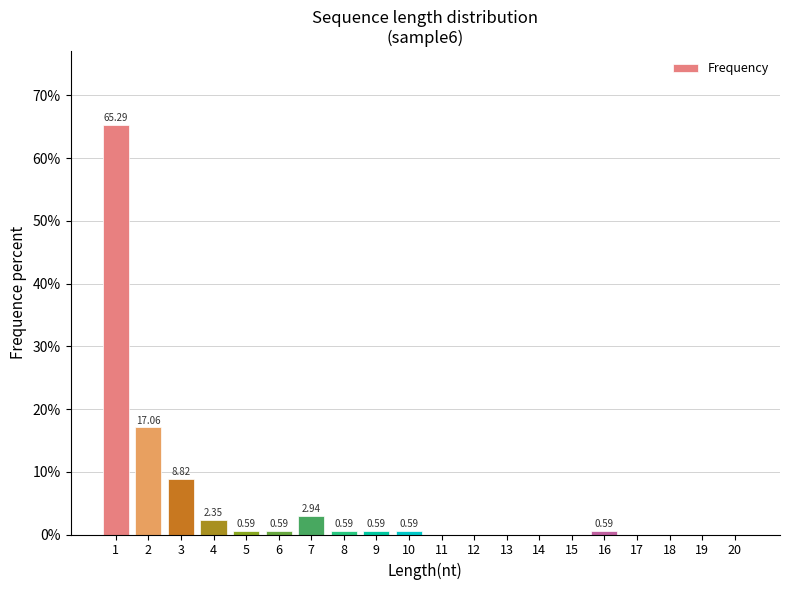

Between 16 and 4, which is larger?

4